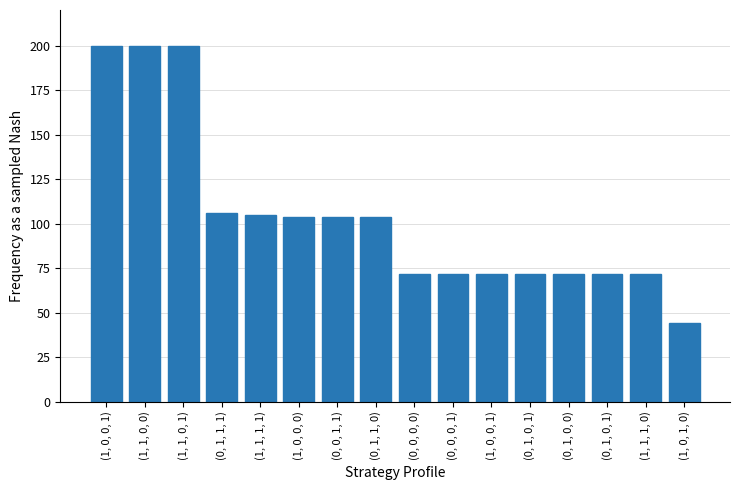

How many bars are there in total?

16